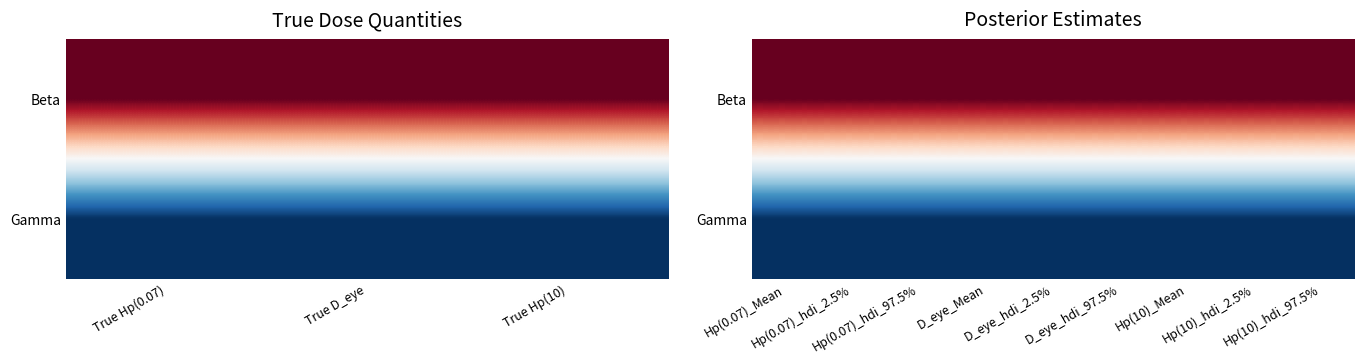

At which label is Beta closest to 1?

Hp(0.07)_Mean